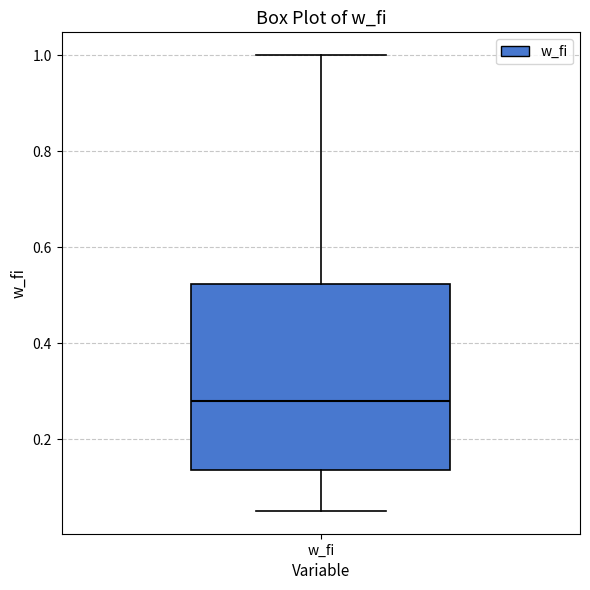

Transcribe this box plot: give where the median line is, the range the box spans, and where the two whiskers end, as read against the y-axis. The values are not printed on the chart, so give them approximately, as read against the axis.

median 0.28, box 0.14 to 0.52, whiskers 0.06 to 1.00